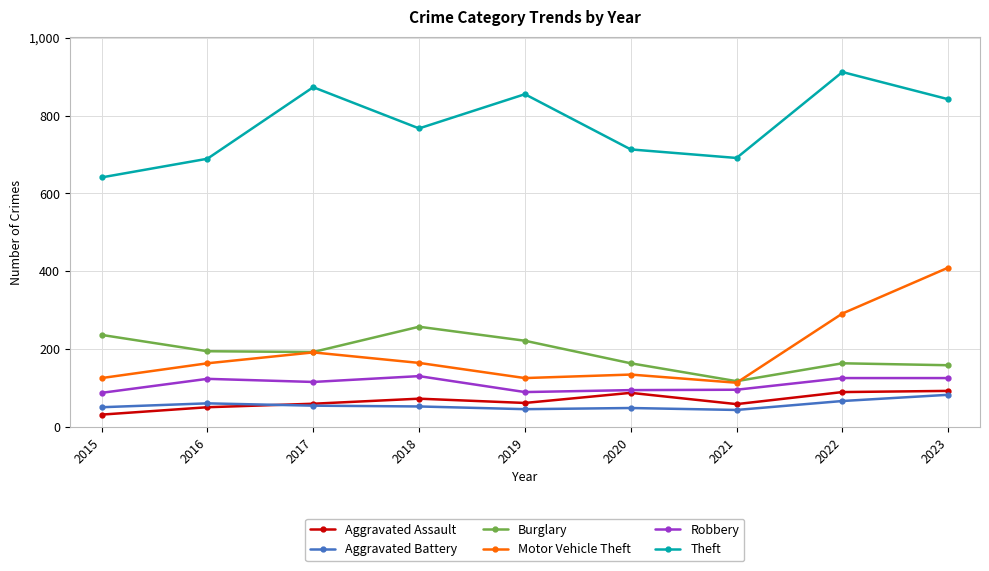

What is the approximate value of Burglary at 2016, to the nearest 10?

190